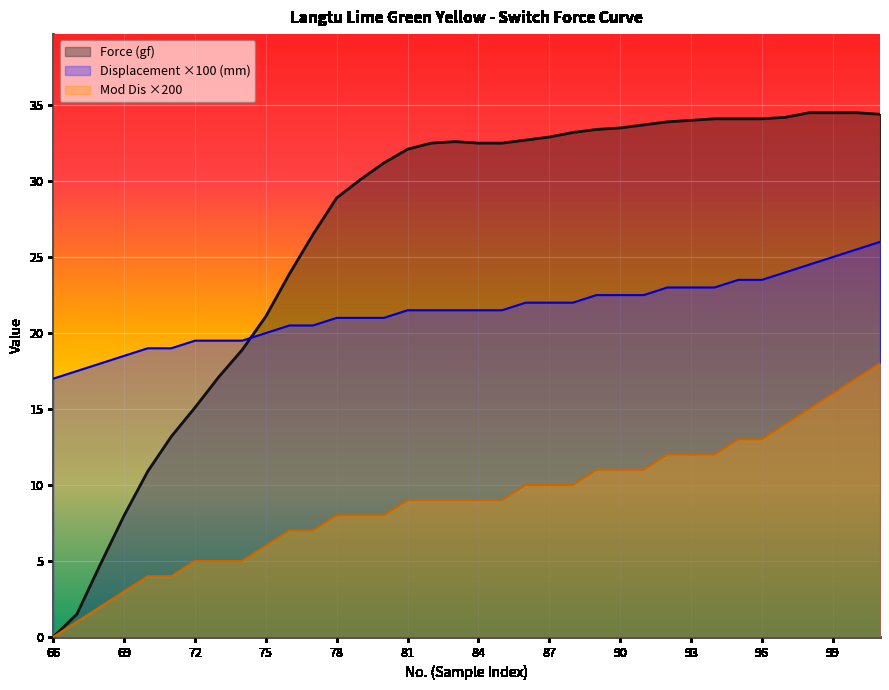

True or false: Displacement (mm) has a value of 8.5 at 73.

False